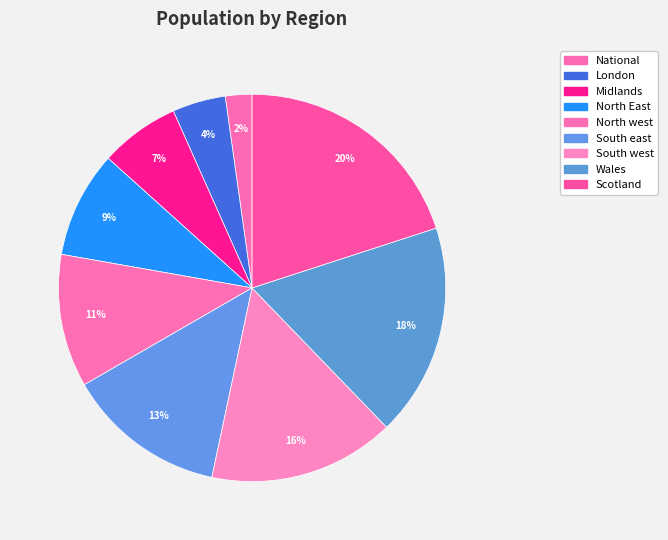

Which slice is the largest?

Scotland